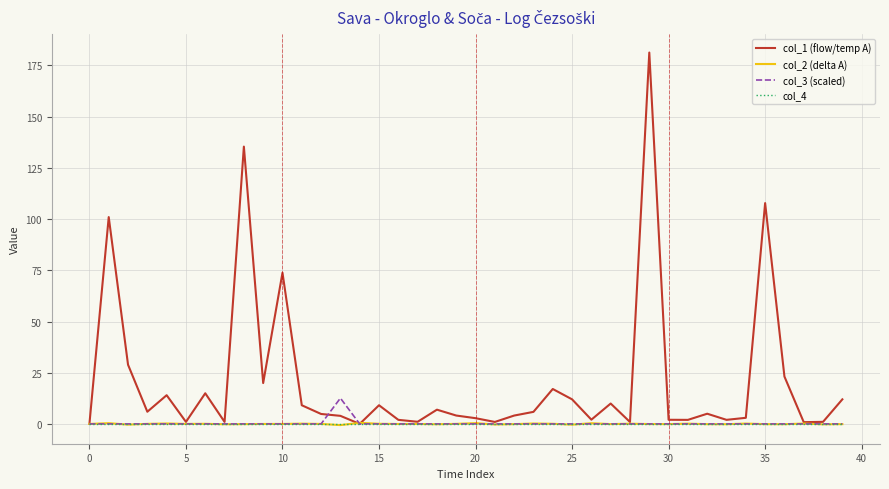

Which series has the widest spread of values?

col_1 (flow/temp A)